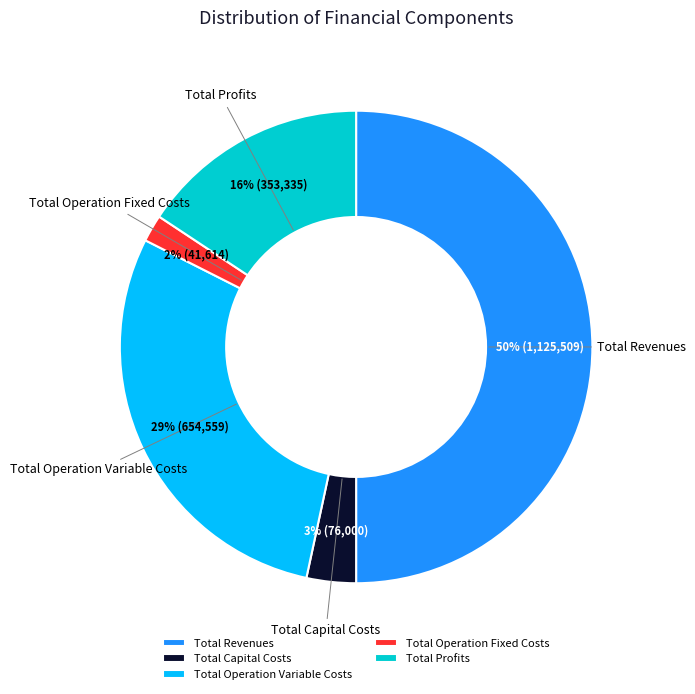

Does Total Operation Fixed Costs account for over 50% of the chart?

No